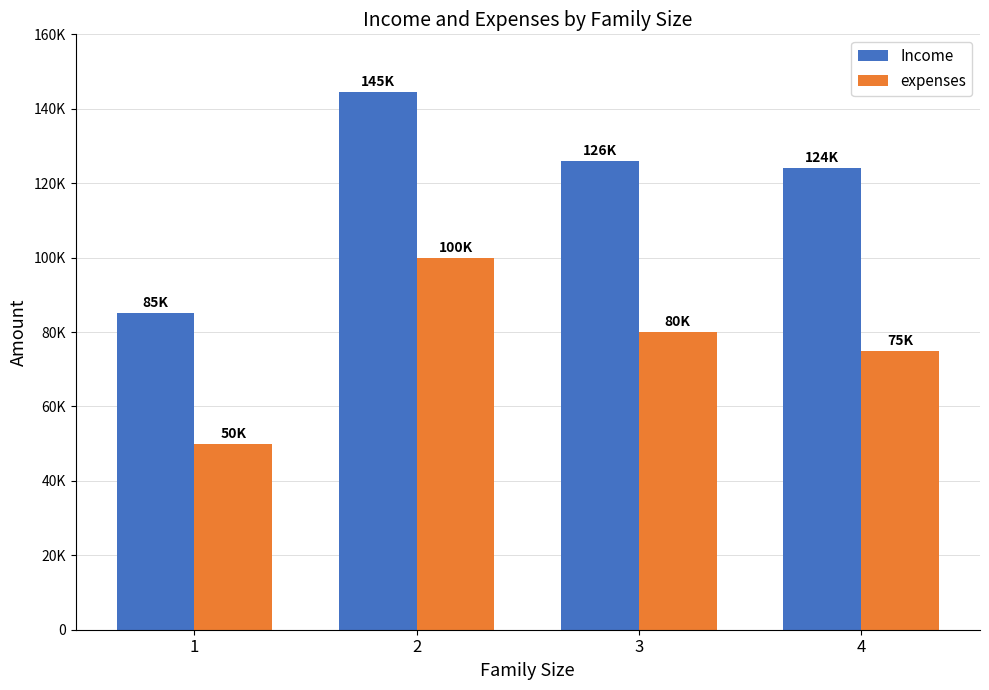

At which label is expenses closest to 75000?

4